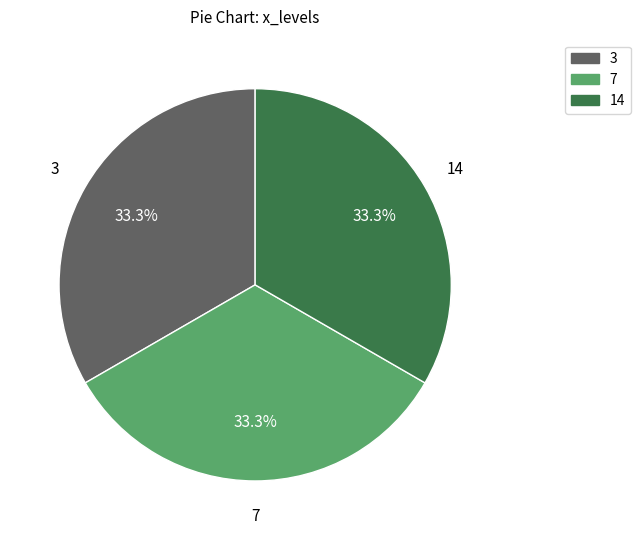

Is there any slice that represents more than half of the pie?

No